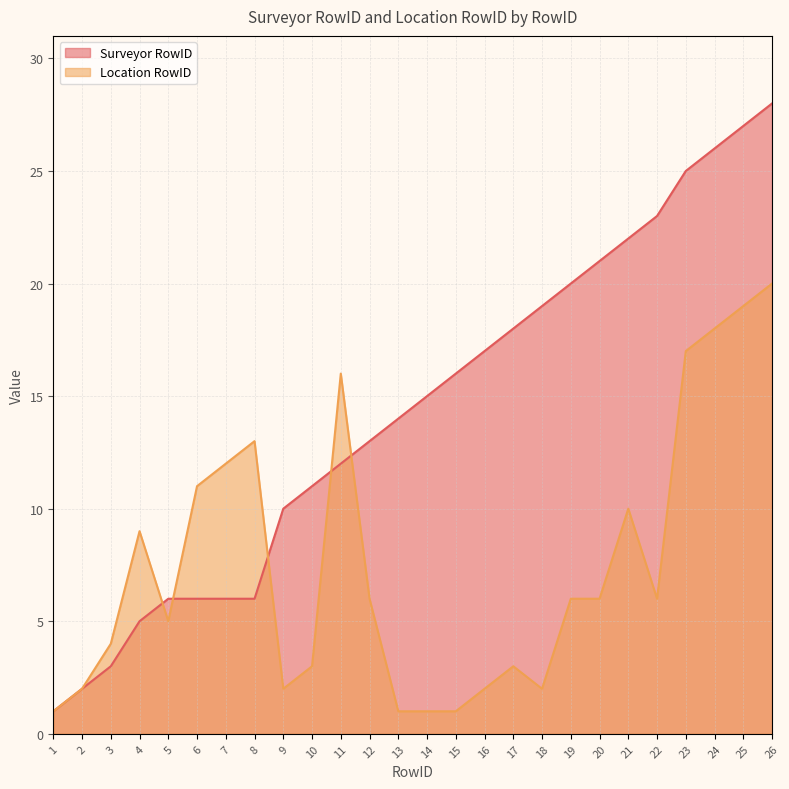

Which label corresponds to the smallest value in the chart?

1